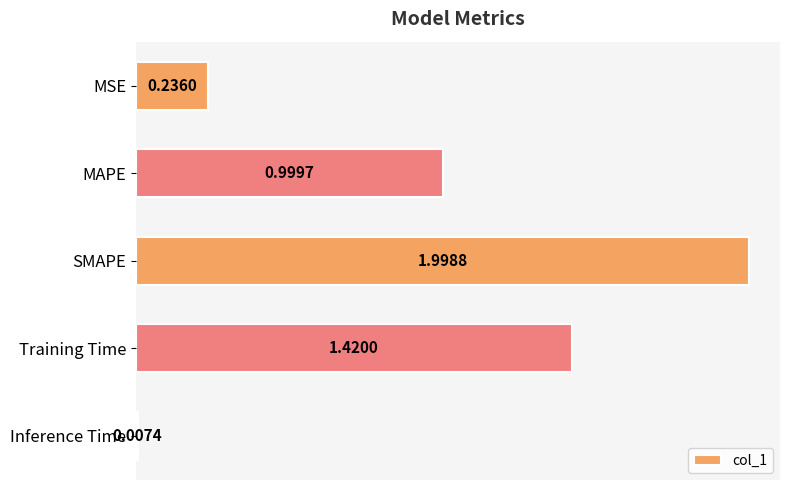

Are the bars grouped side by side (vs. stacked)?

No